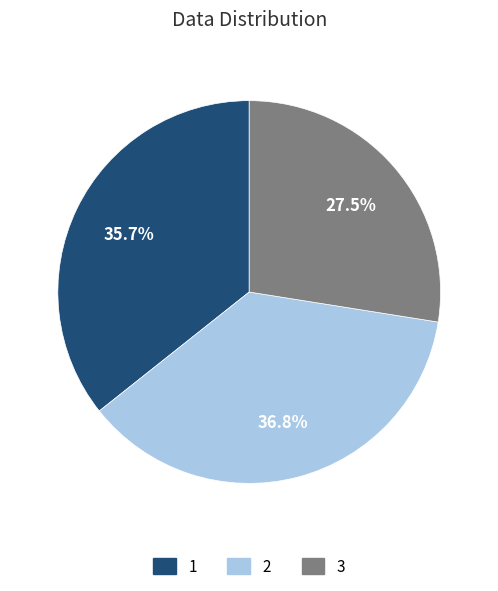

Does any single category account for the majority?

No